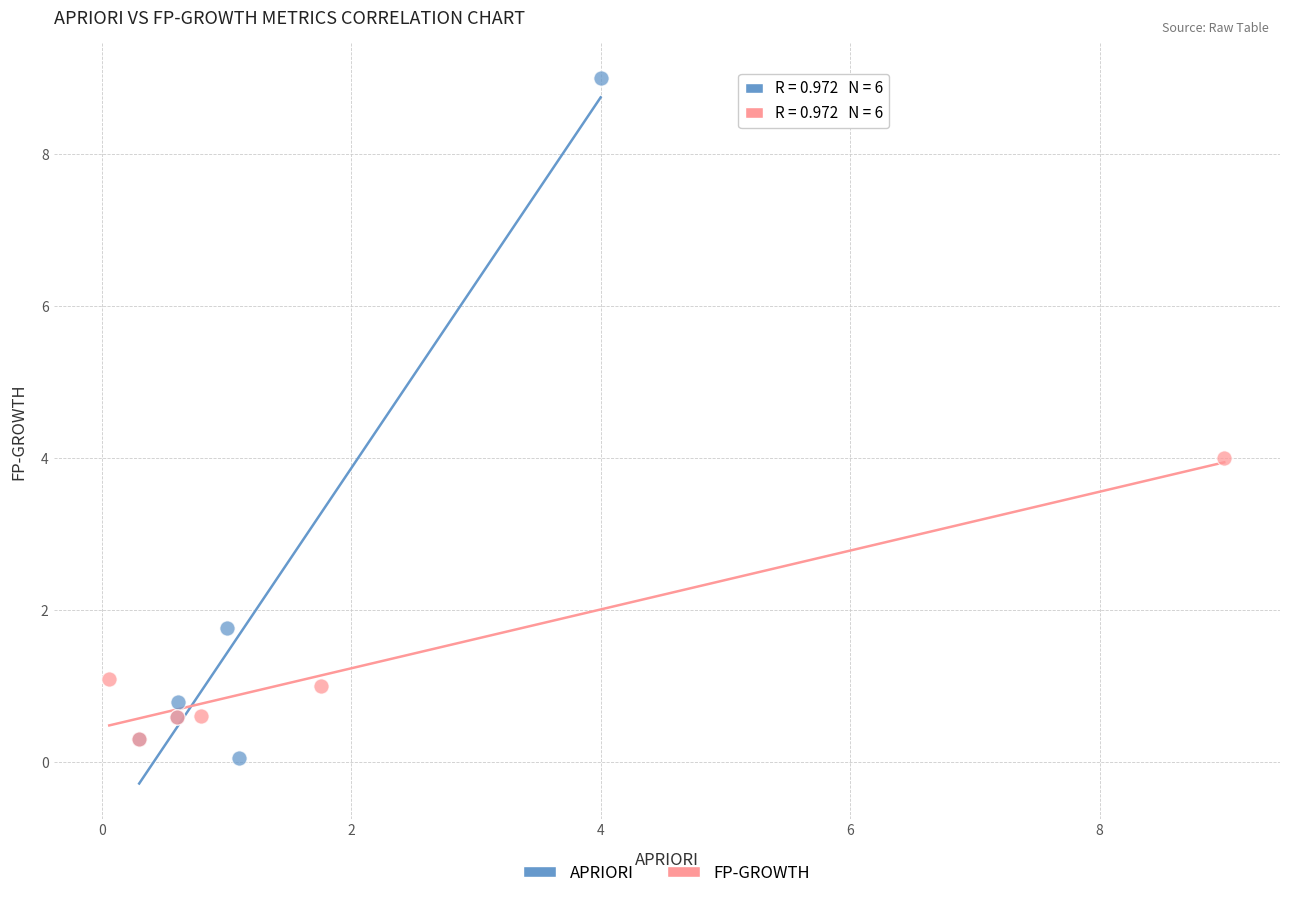

Which series has the largest Y range (max minus min)?

APRIORI